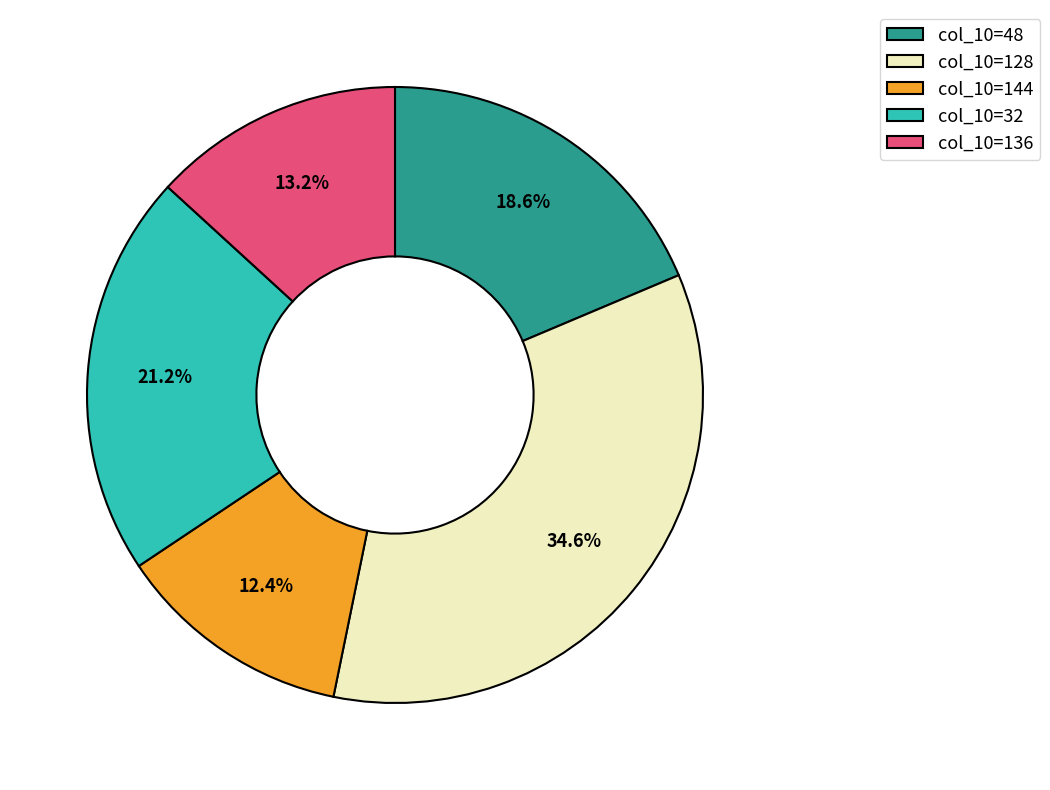

Does any single category account for the majority?

No